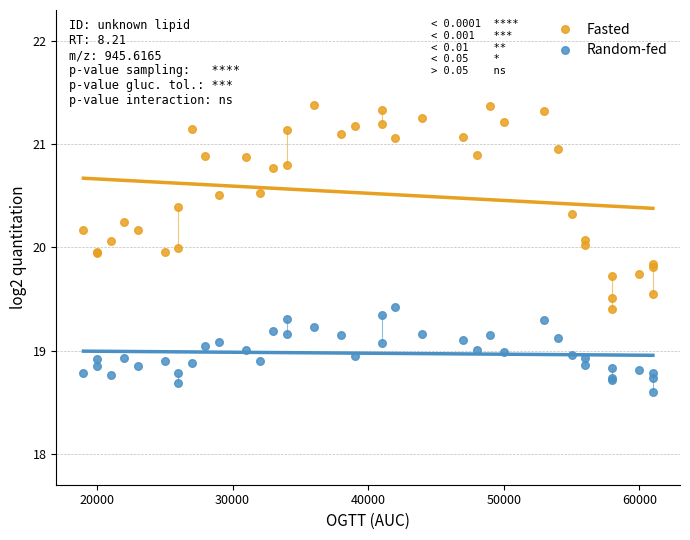

Which series has the largest Y range (max minus min)?

Fasted